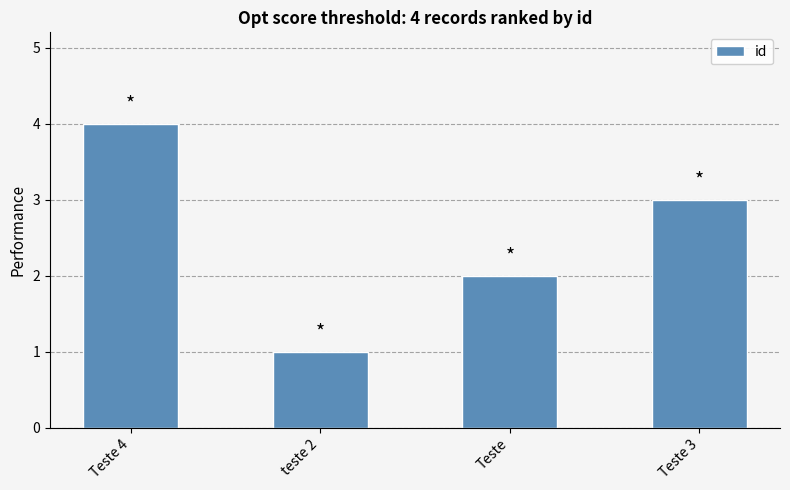

How many data points are less than 3?

2